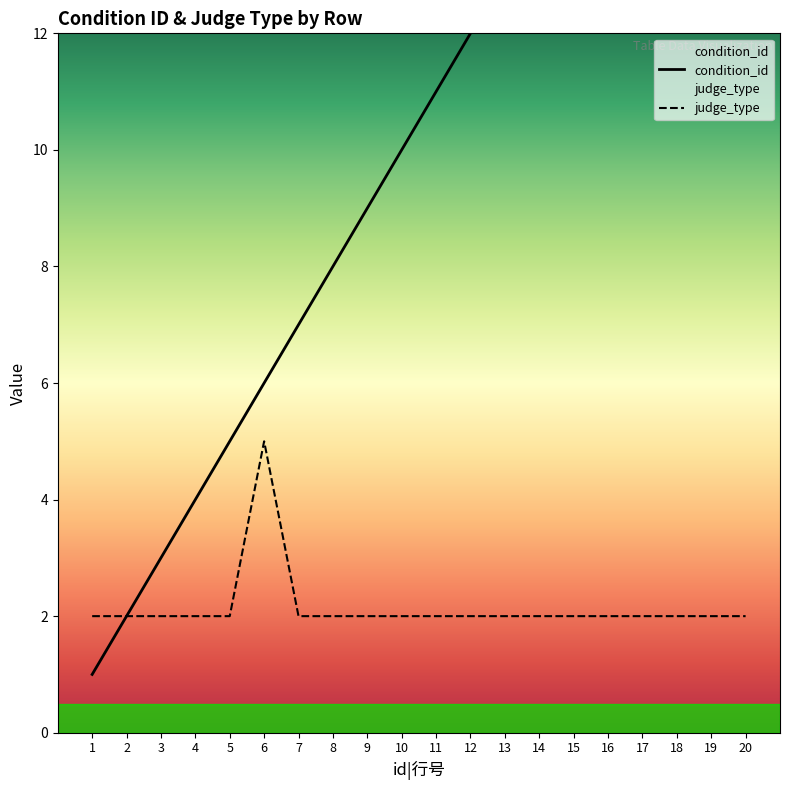

Which series changed the most between 2 and 18?

condition_id